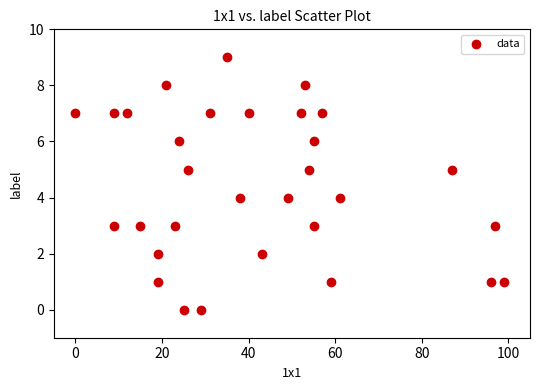

What is the range of Y values (max minus min)?

9